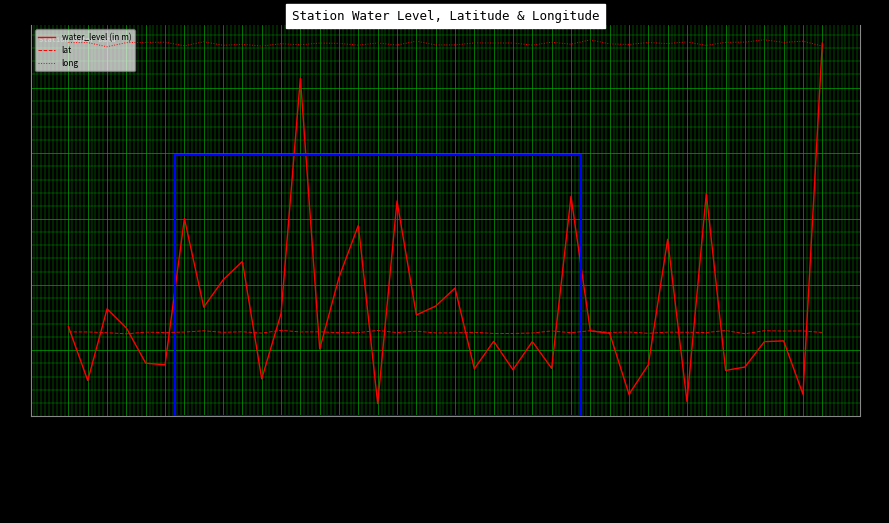

At which label does water_level (in m) reach its peak?

Narmetta-PZ